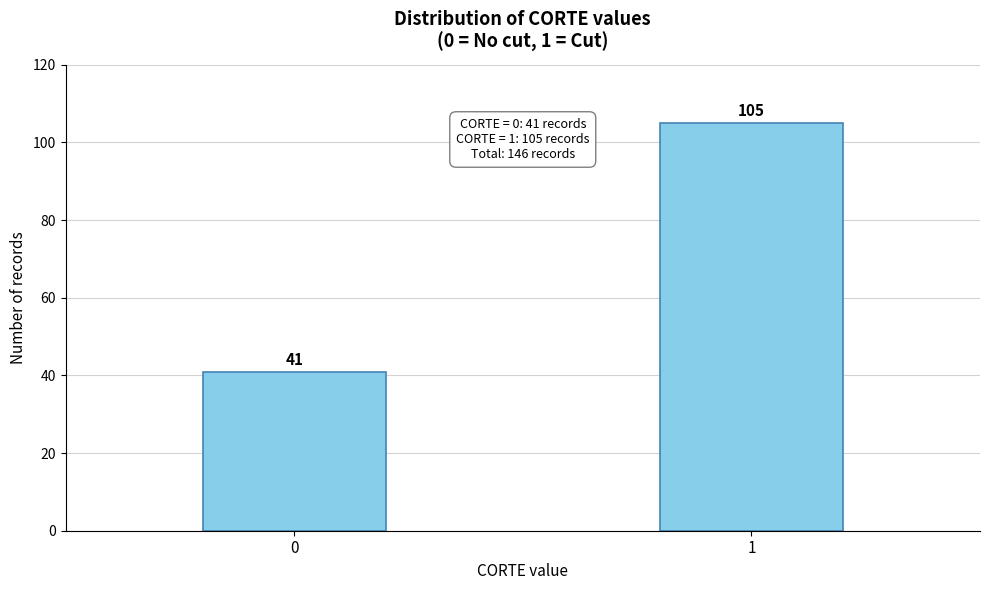

Reading right to left, extract all data points from this chart.

105	41